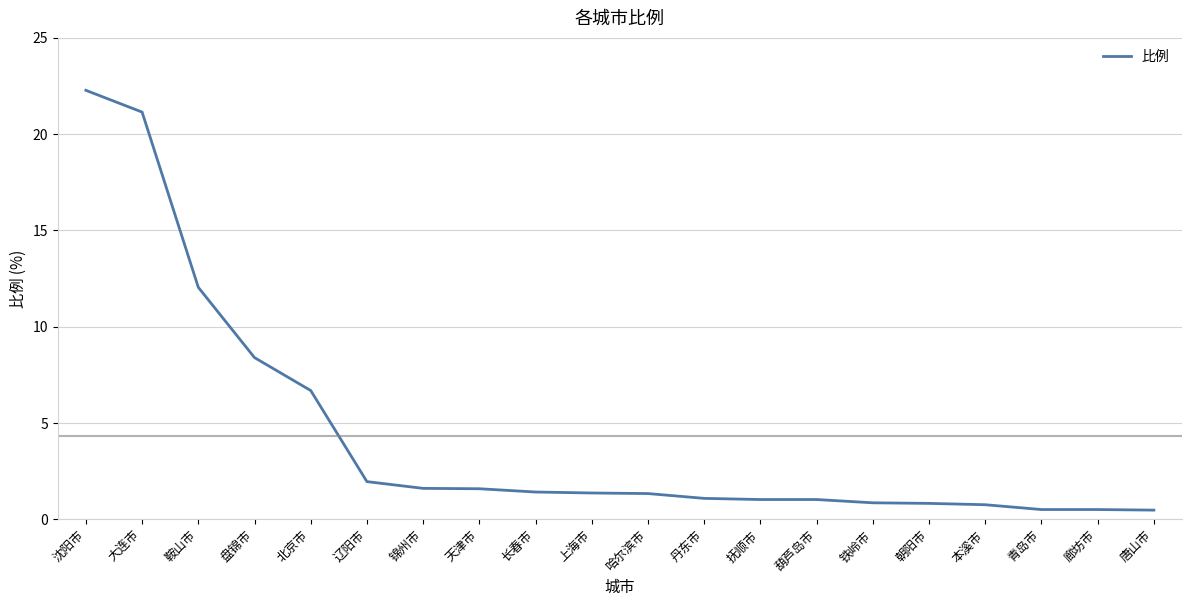

What is the minimum value shown in the chart?

0.5